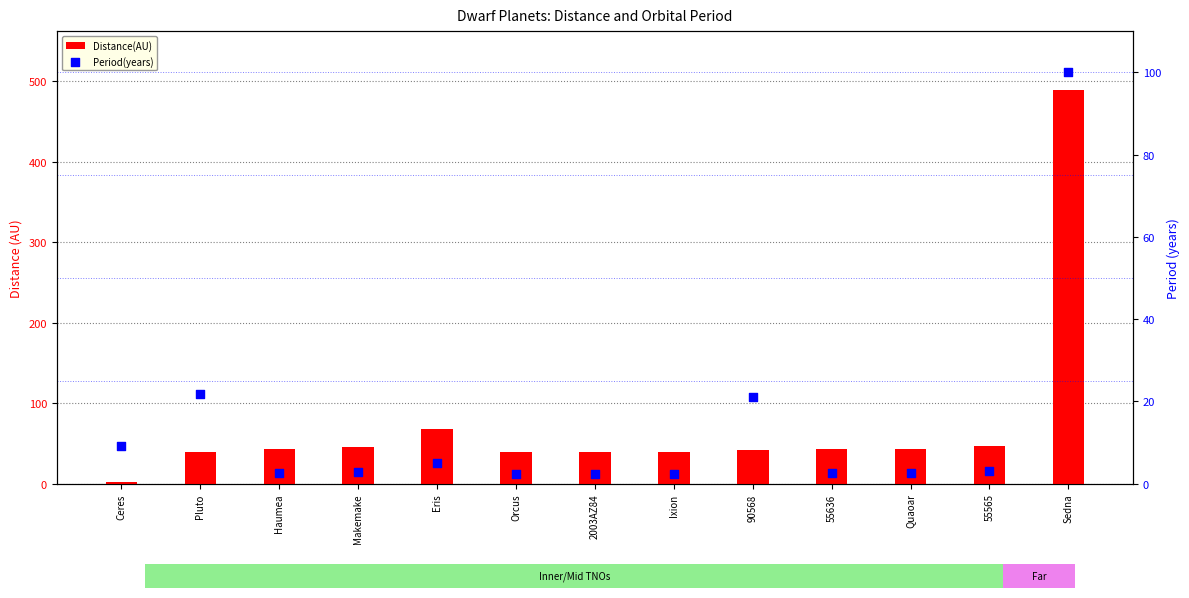

Which series has the largest total across all categories?

Distance(AU)